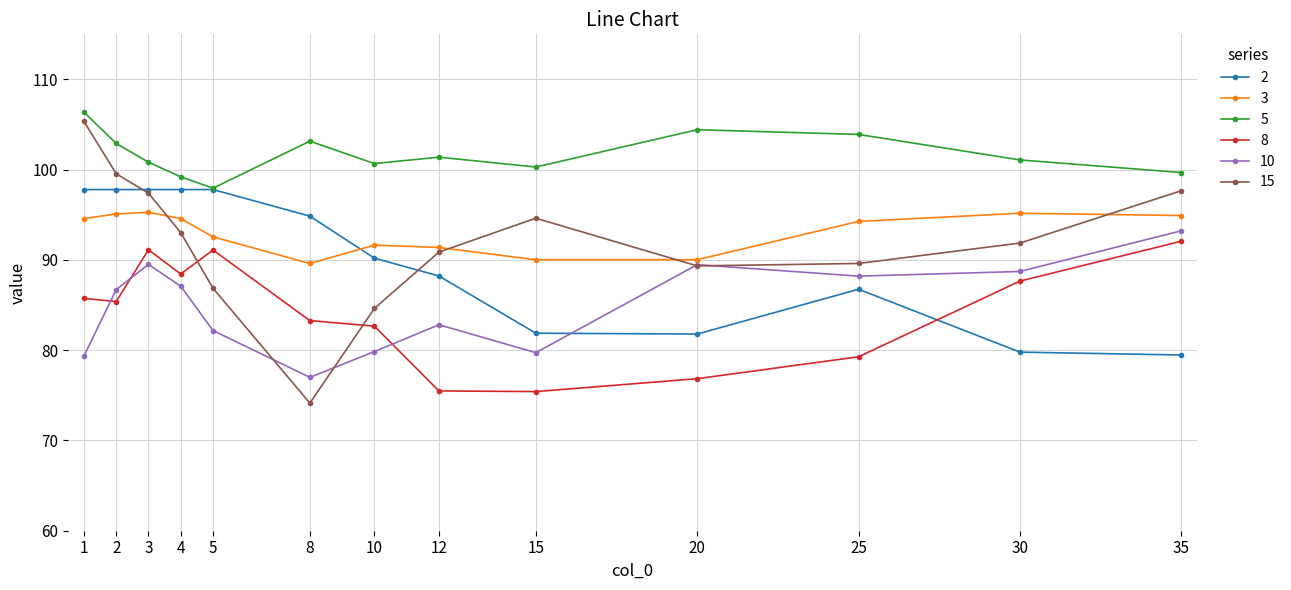

Is the value of 8 at 4 greater than the value of 10 at 15?

Yes